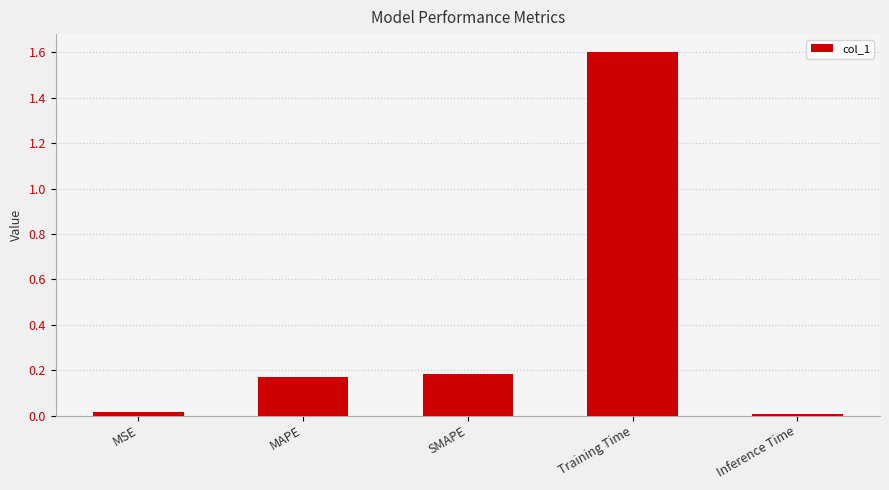

What position from the right is MAPE?

4